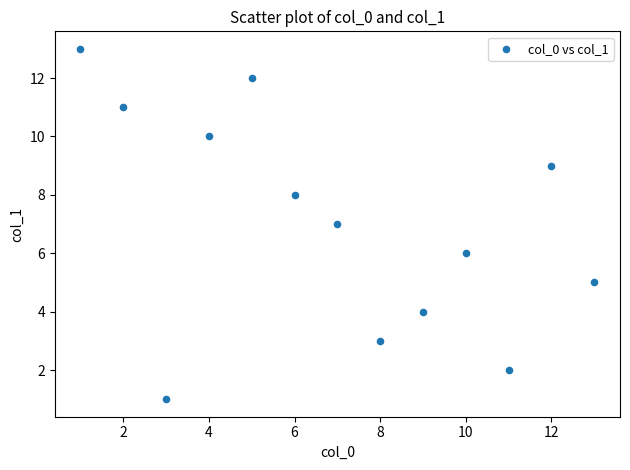

What is the range of X values (max minus min)?

12